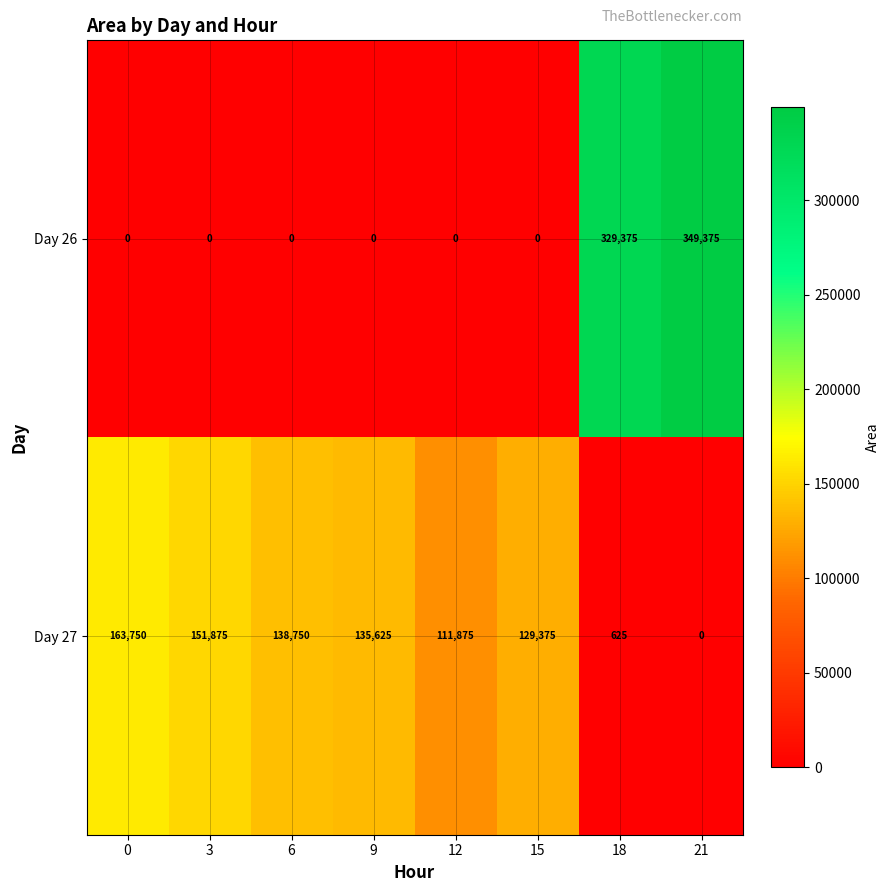

Which series has the largest total across all categories?

Day 27